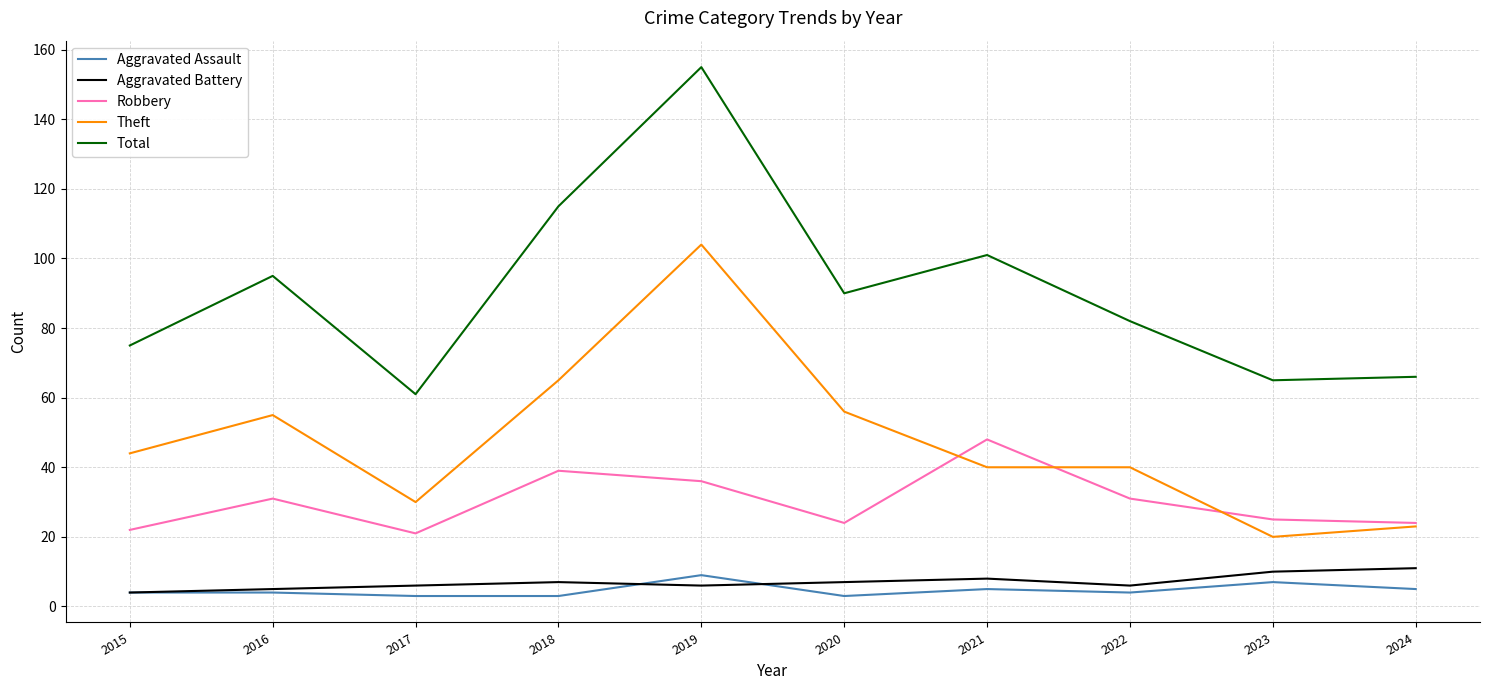

What is the sum of the Theft values at 2019 and 2016?

159